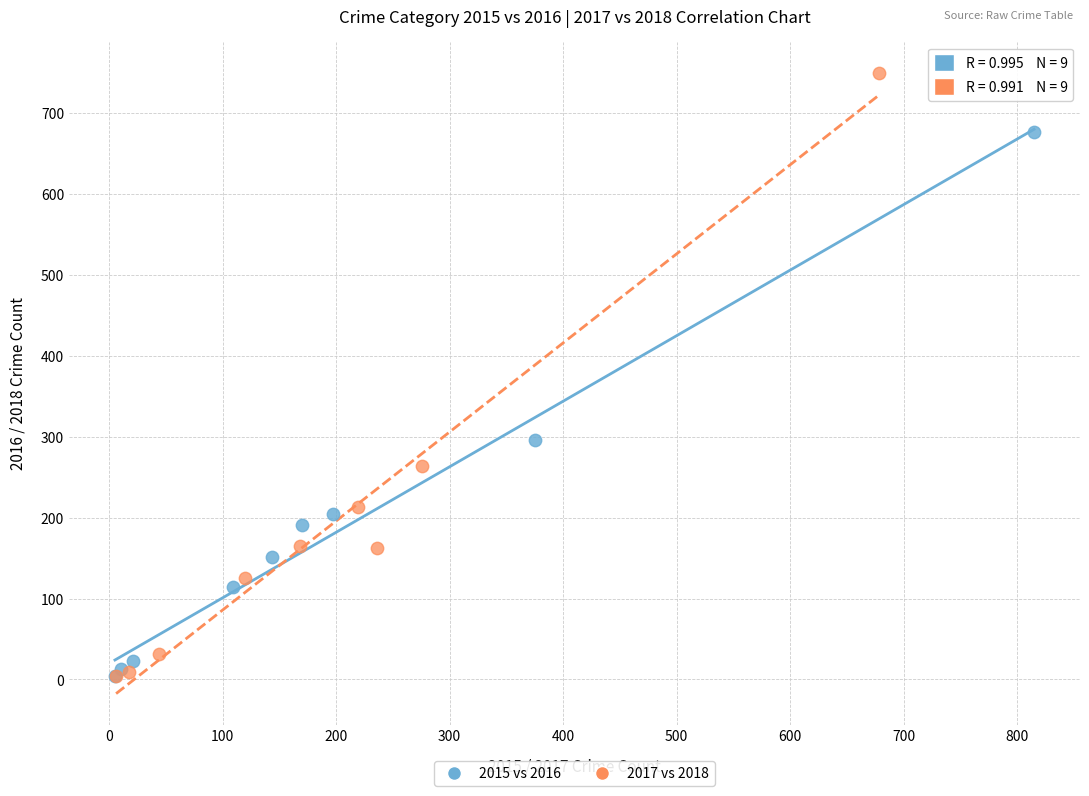

Which series has the widest spread of Y values?

2017 vs 2018